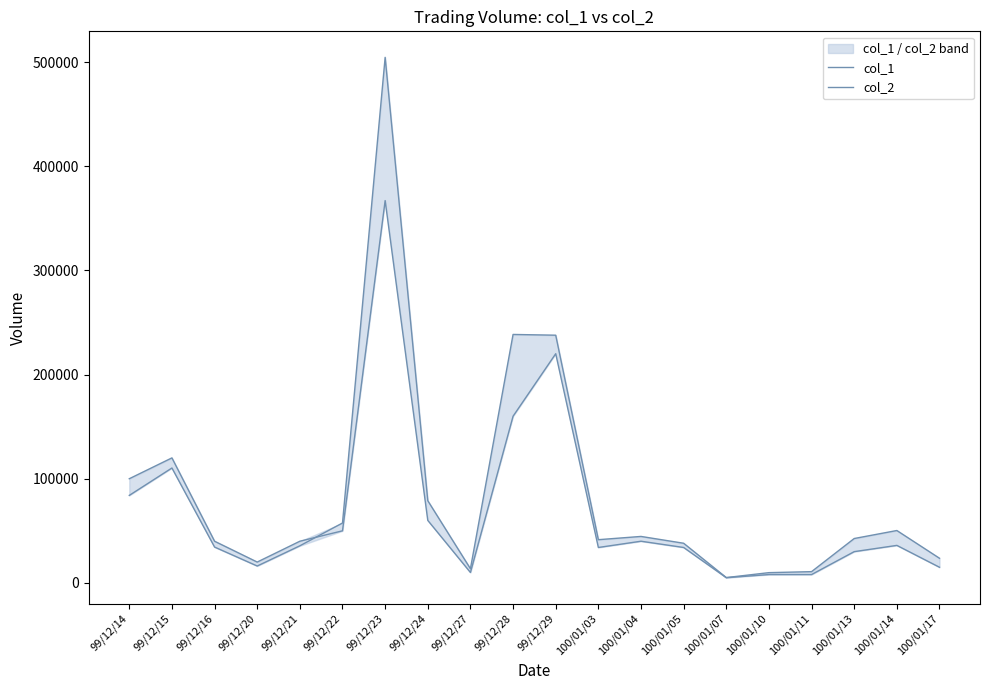

What is the spread (max minus min) of values at 100/01/04?

4600